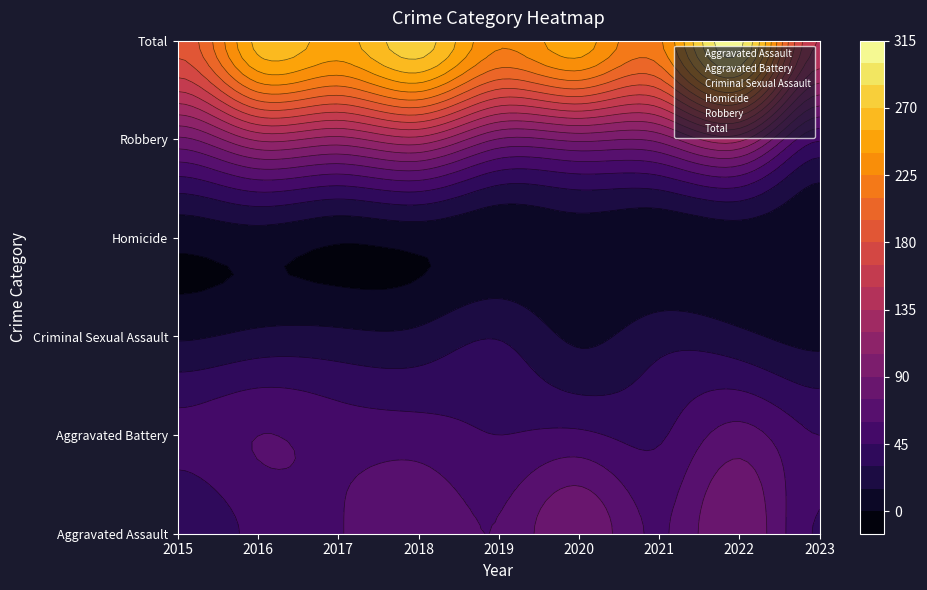

At how many categories does at least one series exceed 74?

9